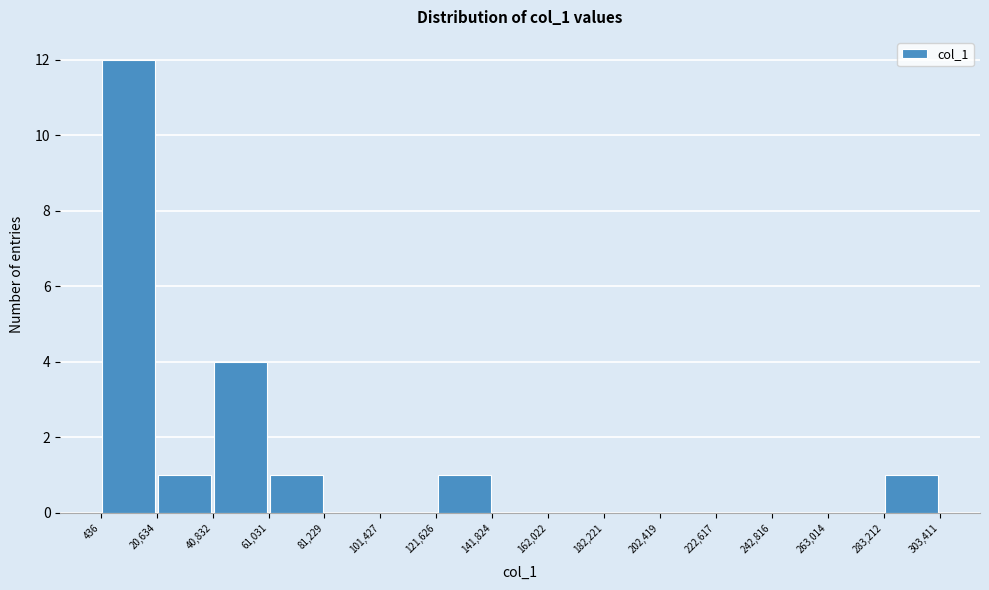

How tall is the bar that spans 283,212 to 303,411 on the x-axis? The values are not printed on the chart, so give them approximately, as read against the axis.

1